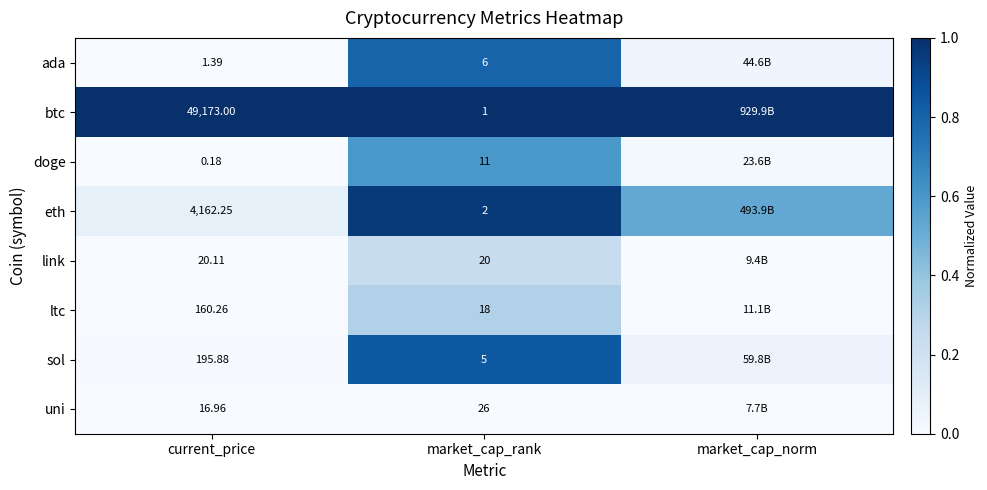

Which series changed the most between current_price and market_cap_rank?

btc